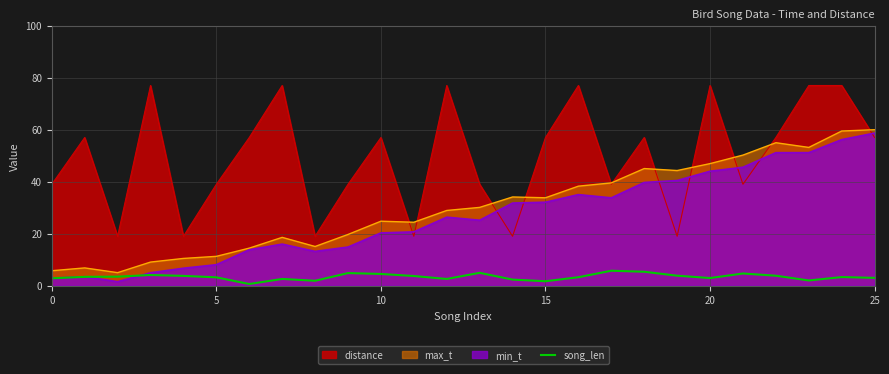

Reading right to left, extract all data points from this chart.

3.0	3.3	2.0	3.8	4.7	2.9	3.8	5.4	5.7	3.3	1.7	2.3	4.9	2.6	3.7	4.5	4.8	1.9	2.6	0.6	3.2	3.8	4.1	3.5	3.4	2.8